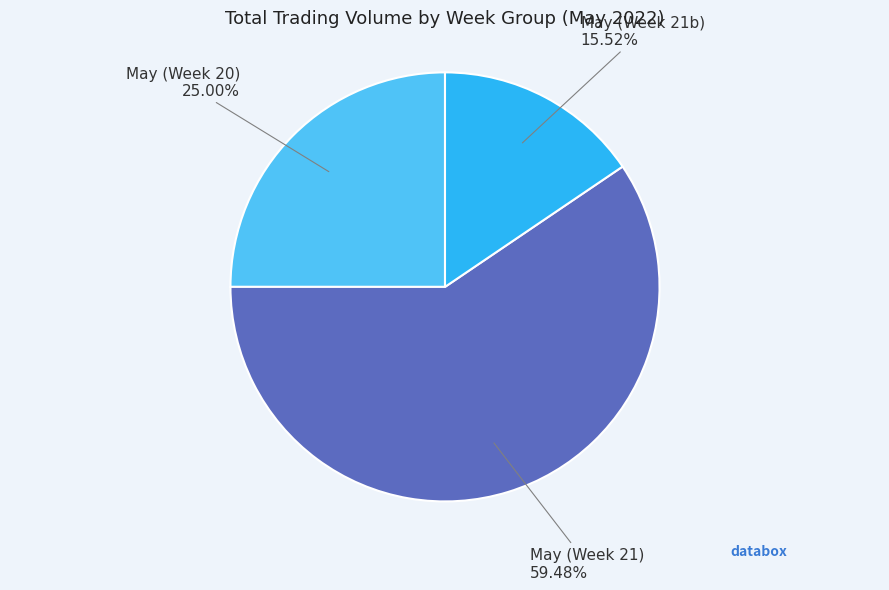

Which slice is the largest?

May (Week 21)